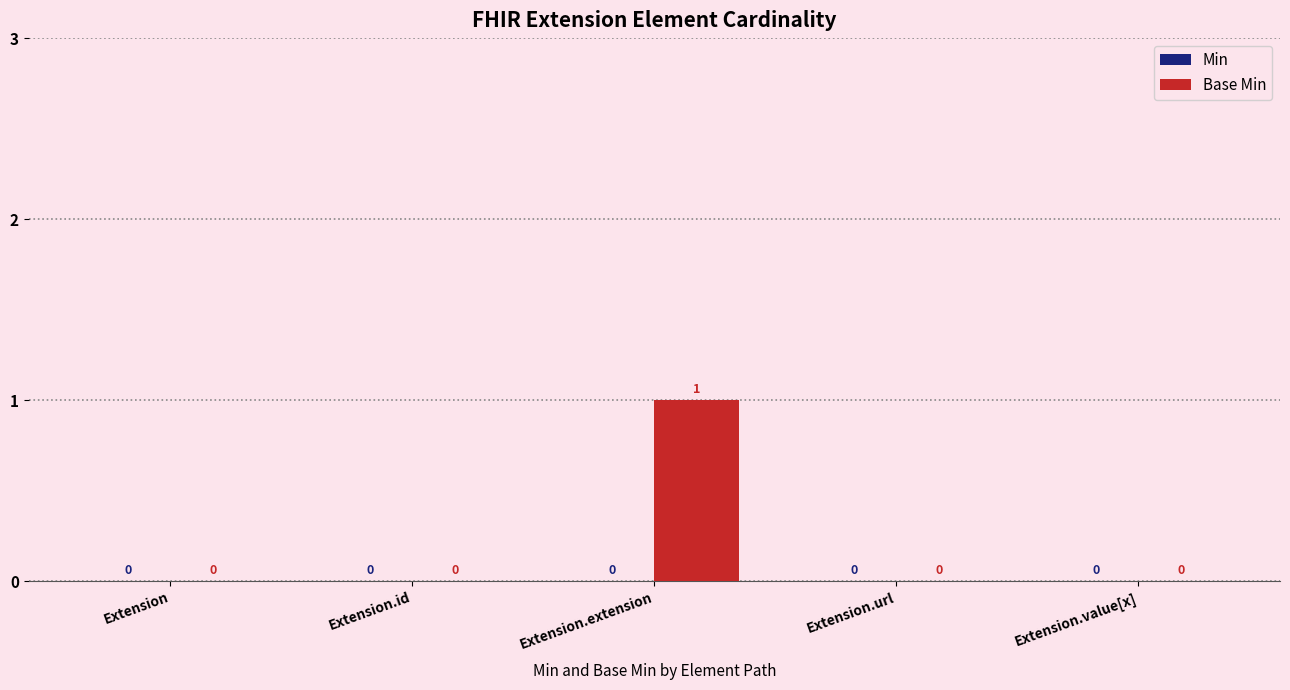

Which label corresponds to the largest value in the chart?

Extension.extension